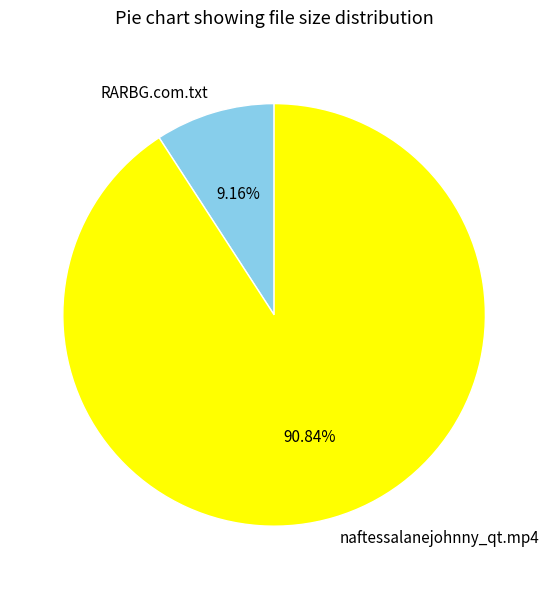

To the nearest percent, what percentage of the pie is RARBG.com.txt?

9%